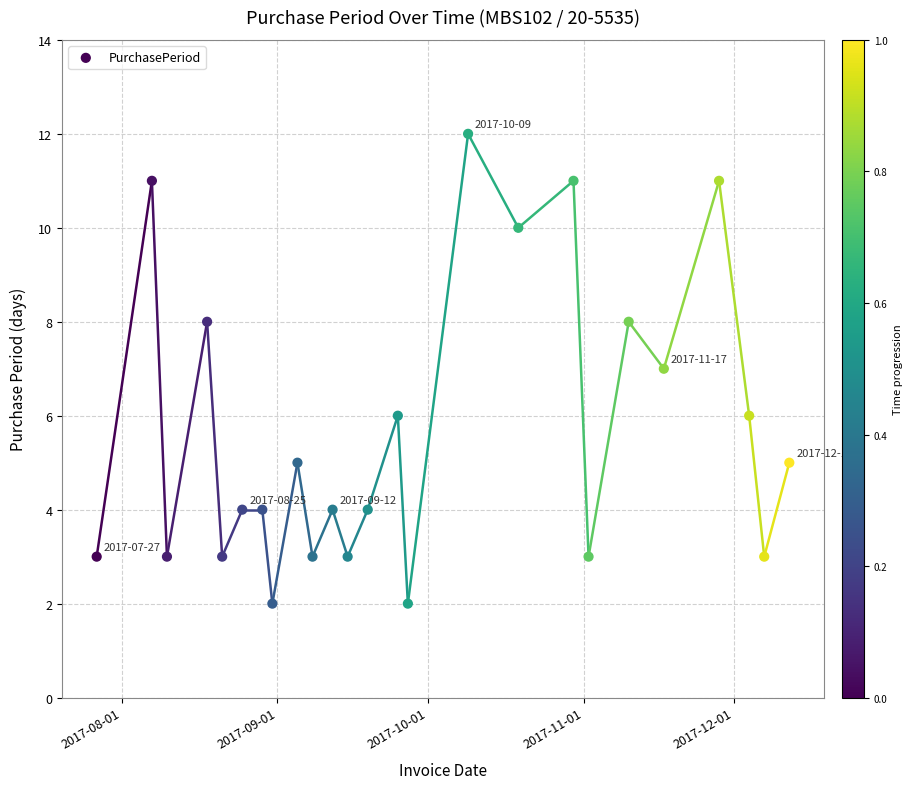

What is the range of X values (max minus min)?

138